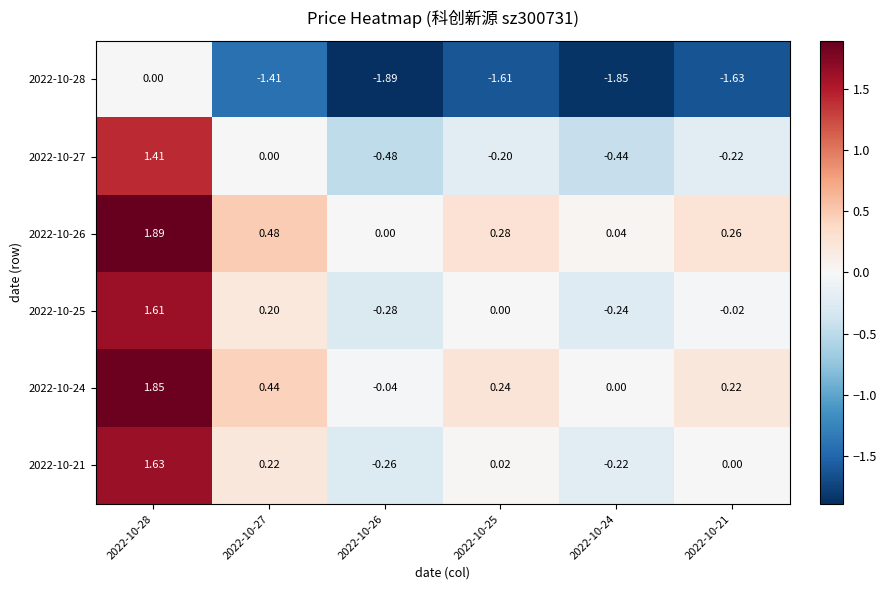

Is the value of 2022-10-26 at 2022-10-26 greater than the value of 2022-10-27 at 2022-10-28?

No